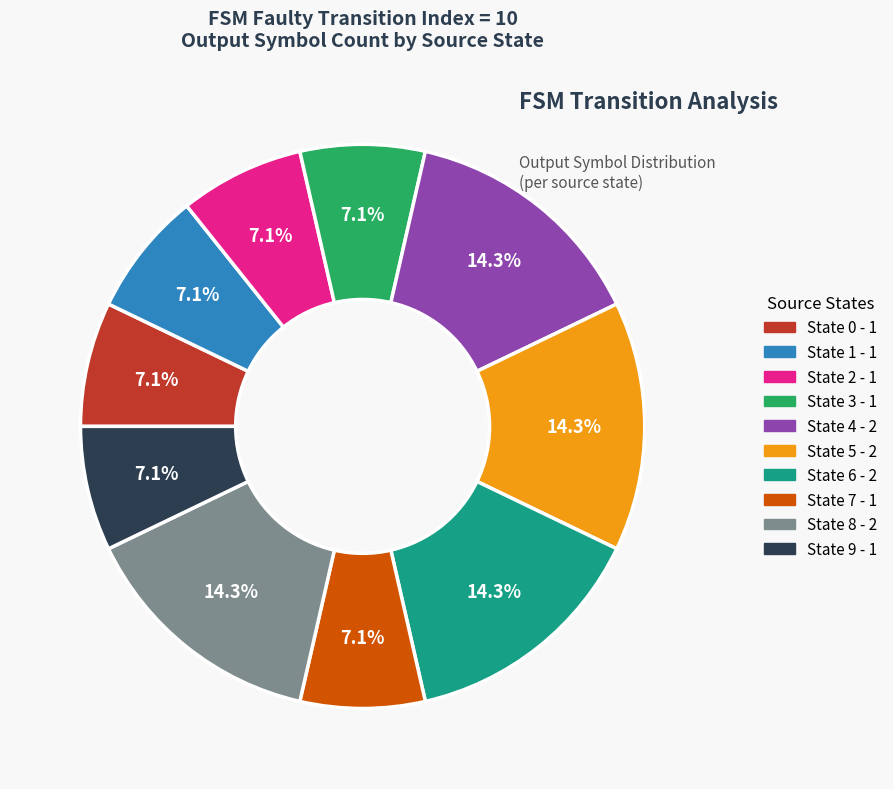

Is there any slice that represents more than half of the pie?

No